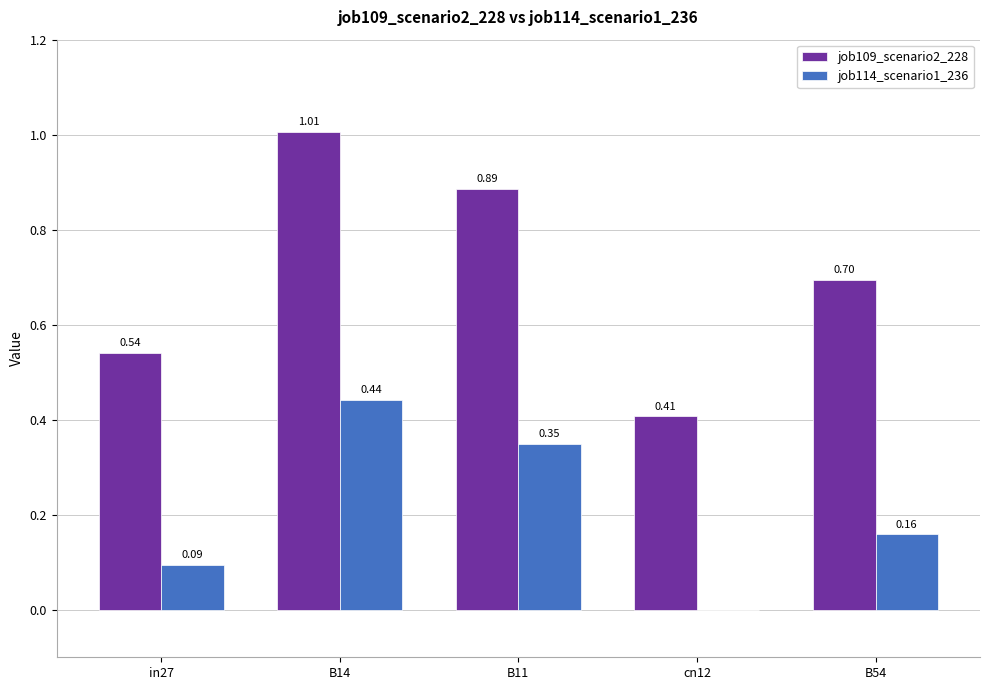

Which series has the largest total across all categories?

job109_scenario2_228